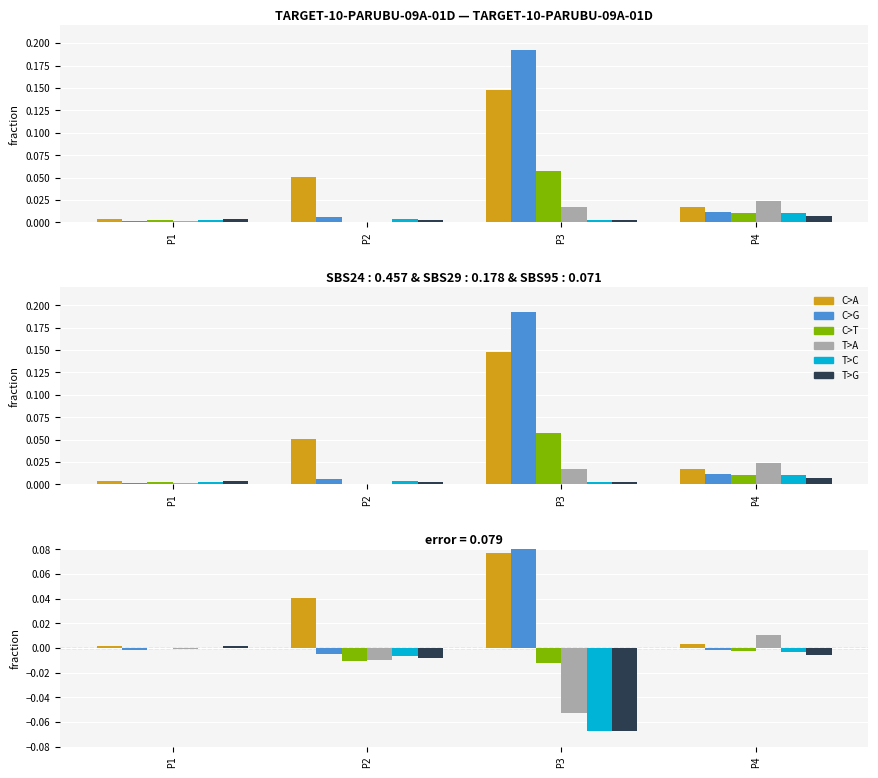

Are the bars grouped side by side (vs. stacked)?

Yes